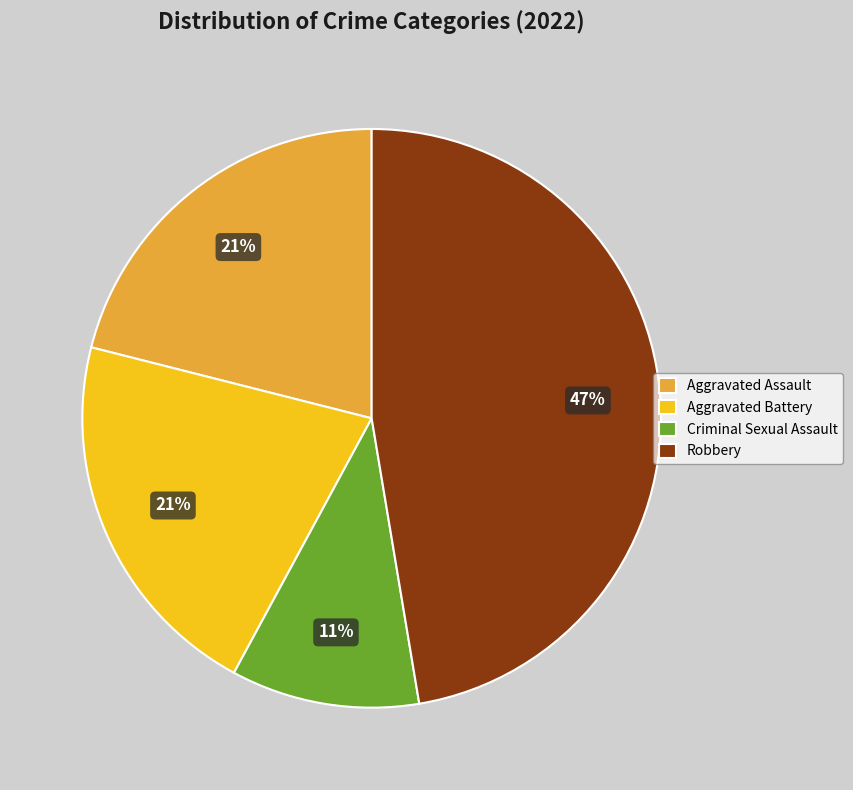

How many slices are in this pie chart?

4